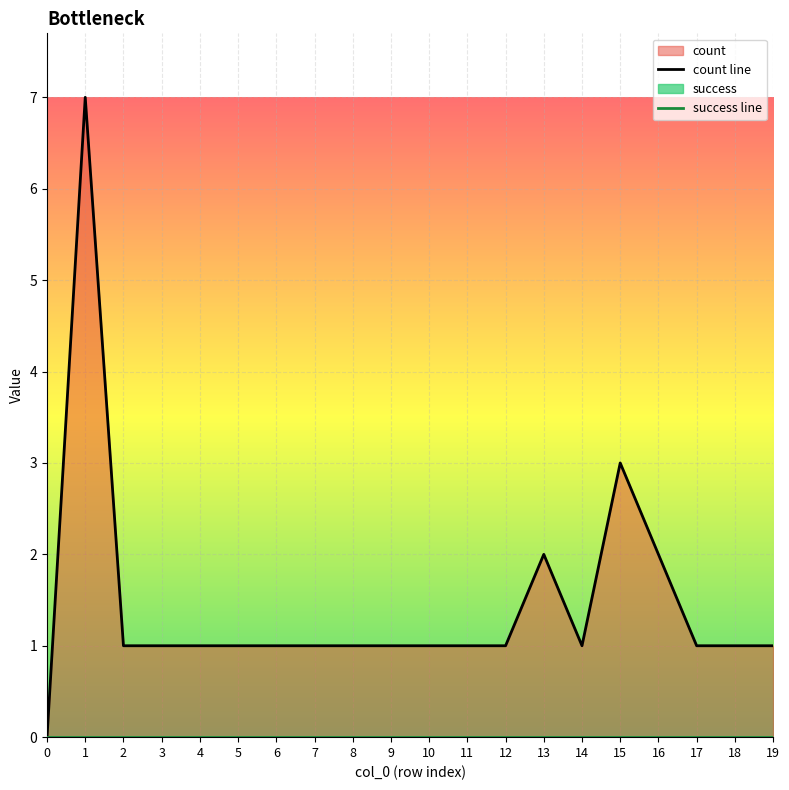

Reading left to right, list all the values displayed in this chart.

count line: 0=0	1=7	2=1	3=1	4=1	5=1	6=1	7=1	8=1	9=1	10=1	11=1	12=1	13=2	14=1	15=3	16=2	17=1	18=1	19=1
success line: 0=0	1=0	2=0	3=0	4=0	5=0	6=0	7=0	8=0	9=0	10=0	11=0	12=0	13=0	14=0	15=0	16=0	17=0	18=0	19=0